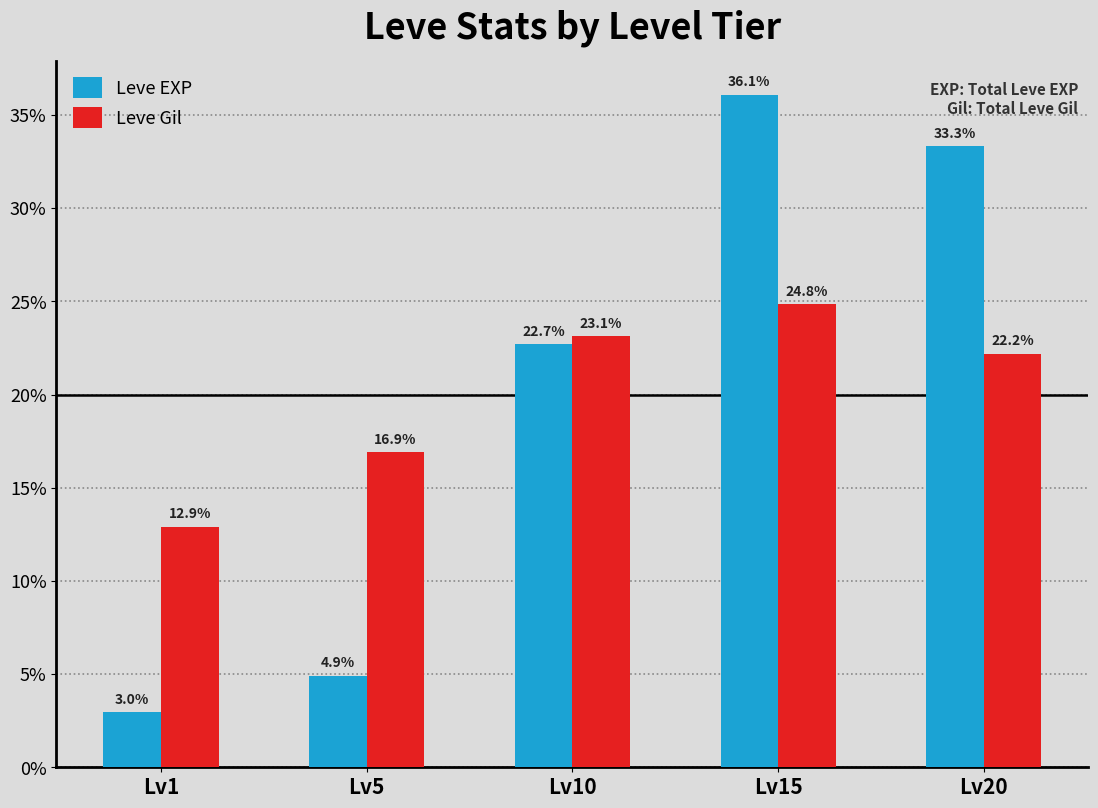

Reading left to right, what are all the values shown in this chart?

Leve EXP: 3.0	4.9	22.7	36.1	33.3
Leve Gil: 12.9	16.9	23.1	24.8	22.2